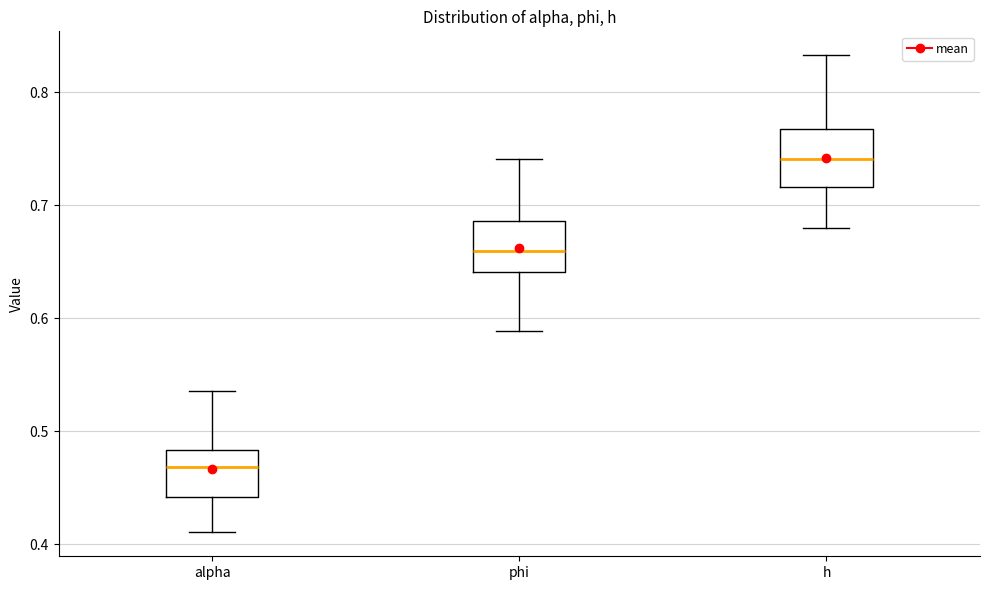

Reading left to right, transcribe this box plot: for each box, give where its median line is, the range the box spans, and where its two whiskers end, as read against the y-axis. The values are not printed on the chart, so give them approximately, as read against the axis.

alpha: median 0.47, box 0.44 to 0.48, whiskers 0.41 to 0.54
phi: median 0.66, box 0.64 to 0.69, whiskers 0.59 to 0.74
h: median 0.74, box 0.72 to 0.77, whiskers 0.68 to 0.83